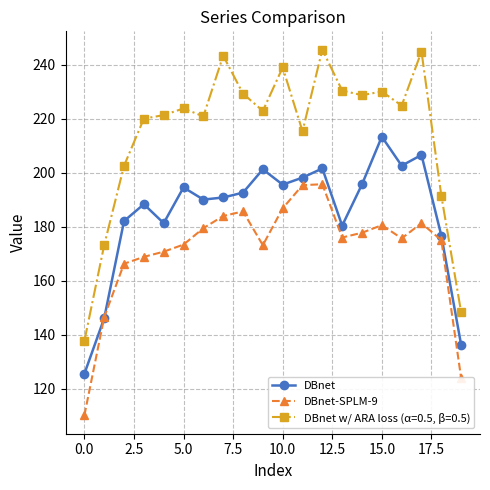

Which series has the largest total across all categories?

DBnet w/ ARA loss (α=0.5, β=0.5)